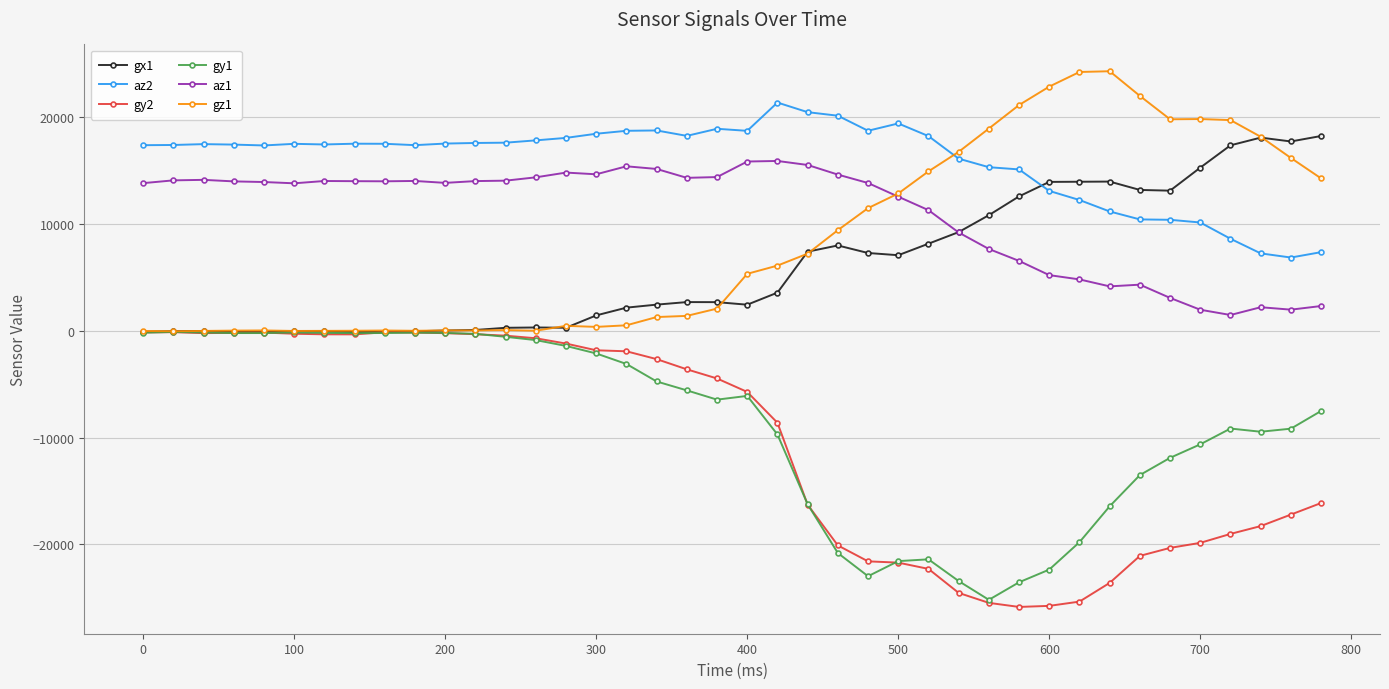

Which series has the largest total across all categories?

az2